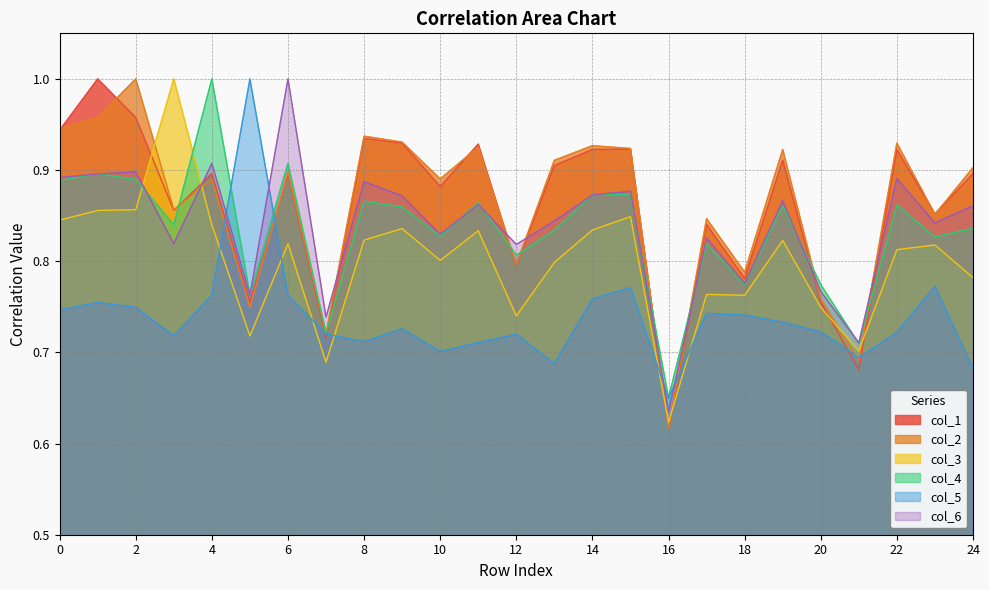

The value of col_1 at 24 is 1.5. True or false?

False